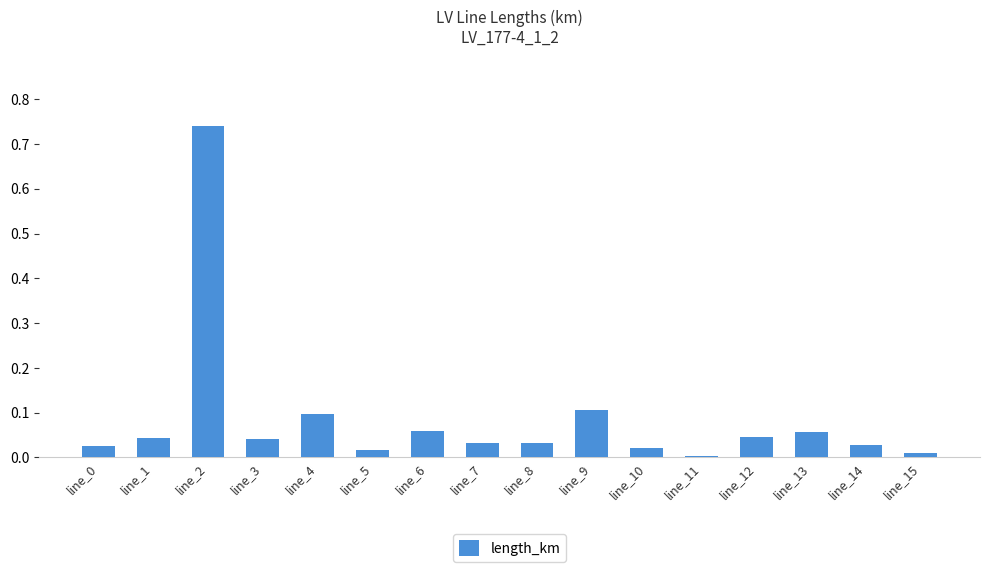

What is the sum of all values?

1.4